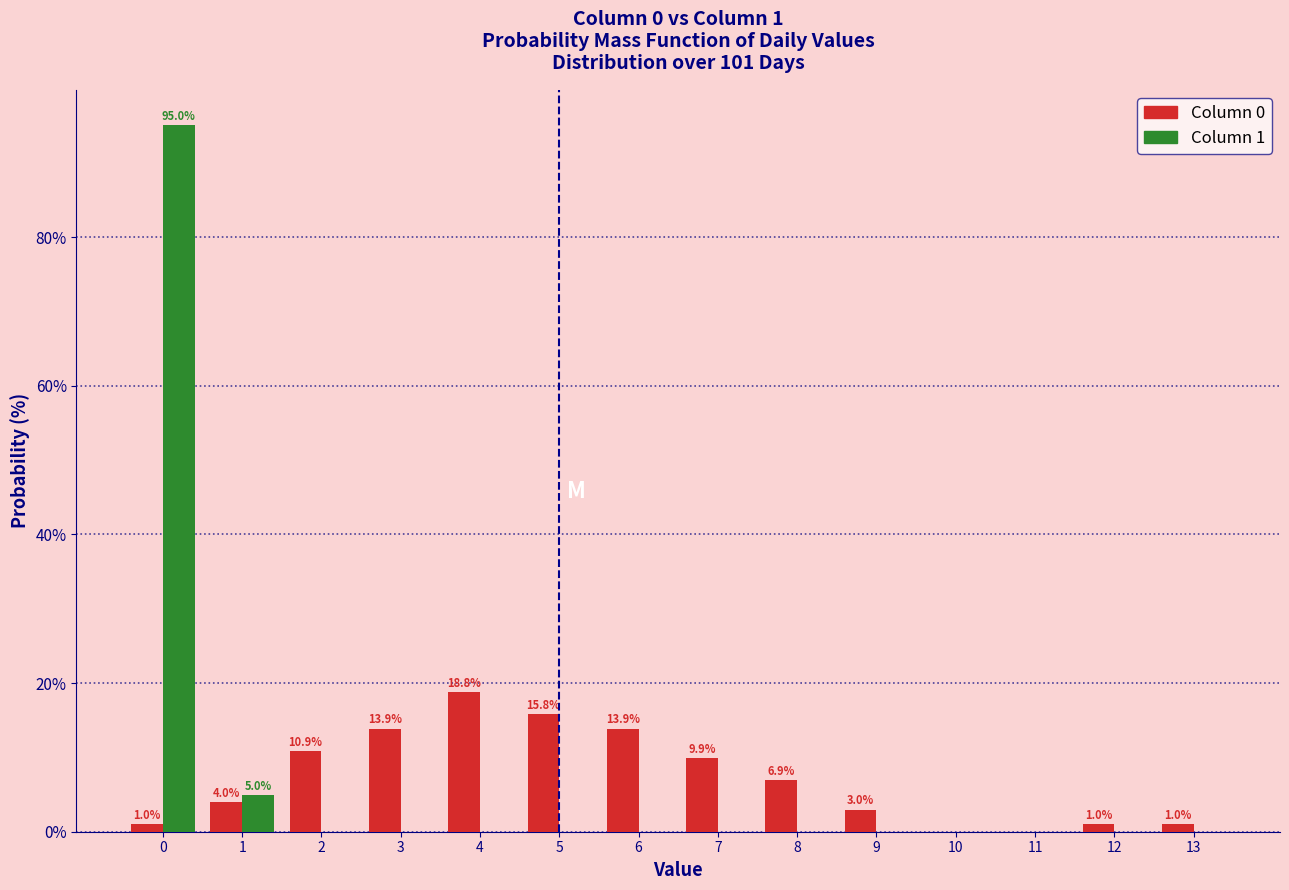

Reading left to right, what are all the values shown in this chart?

Column 0: 0=1.0	1=4.0	2=10.9	3=13.9	4=18.8	5=15.8	6=13.9	7=9.9	8=6.9	9=3.0	10=0.0	11=0.0	12=1.0	13=1.0
Column 1: 0=95.0	1=5.0	2=0.0	3=0.0	4=0.0	5=0.0	6=0.0	7=0.0	8=0.0	9=0.0	10=0.0	11=0.0	12=0.0	13=0.0